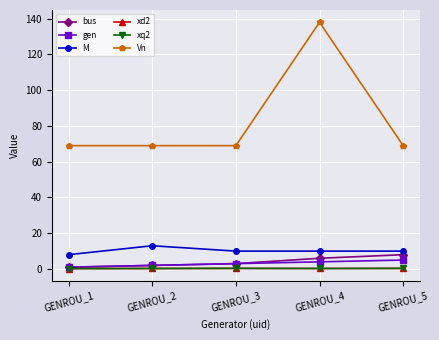

Which category has the lowest value in the xq2 series?

GENROU_1